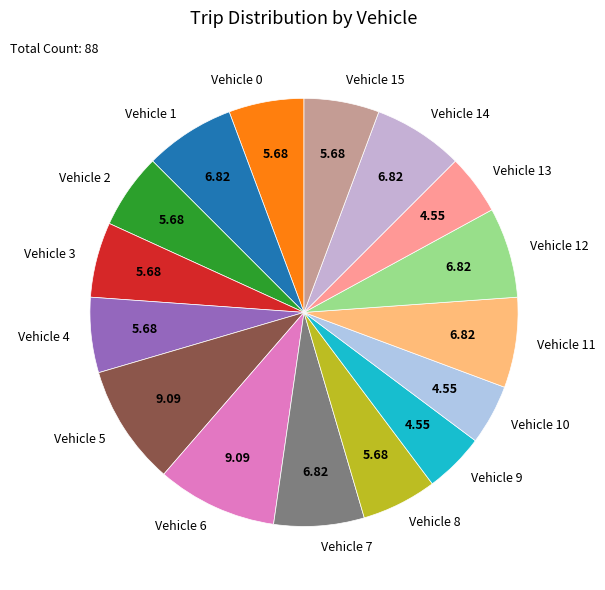

Which has a higher value, Vehicle 10 or Vehicle 8?

Vehicle 8